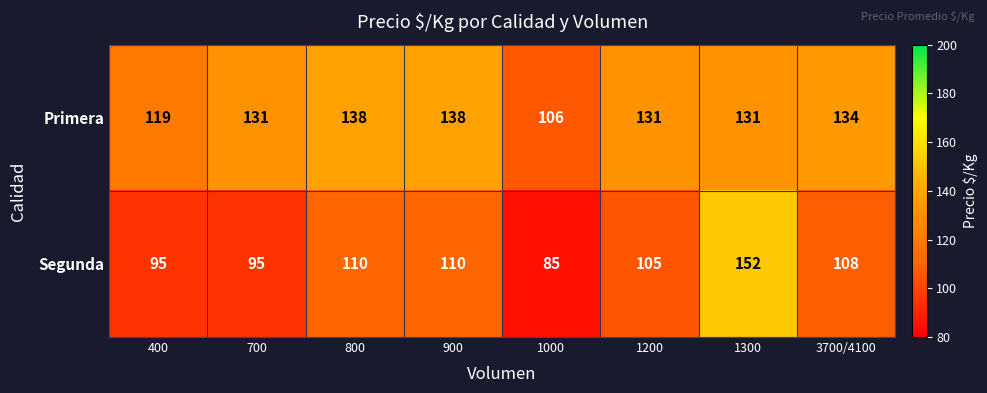

How many values in the Primera series are below 131?

2